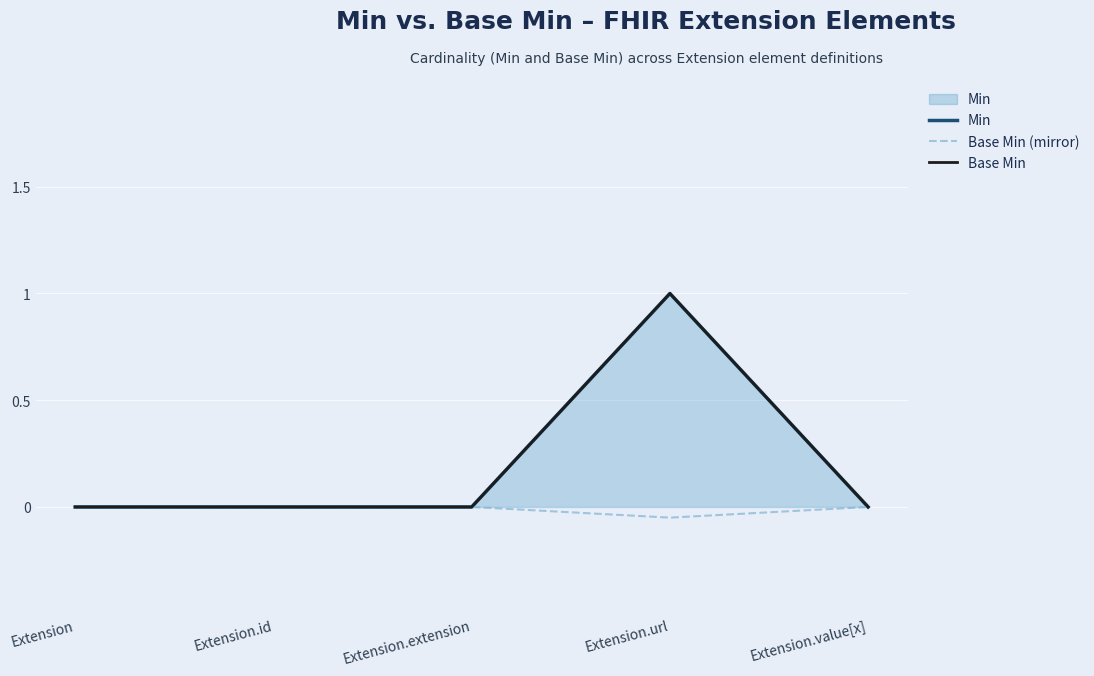

Rank the series by their maximum value, from lowest to highest.

Base Min (mirror), Min, Base Min